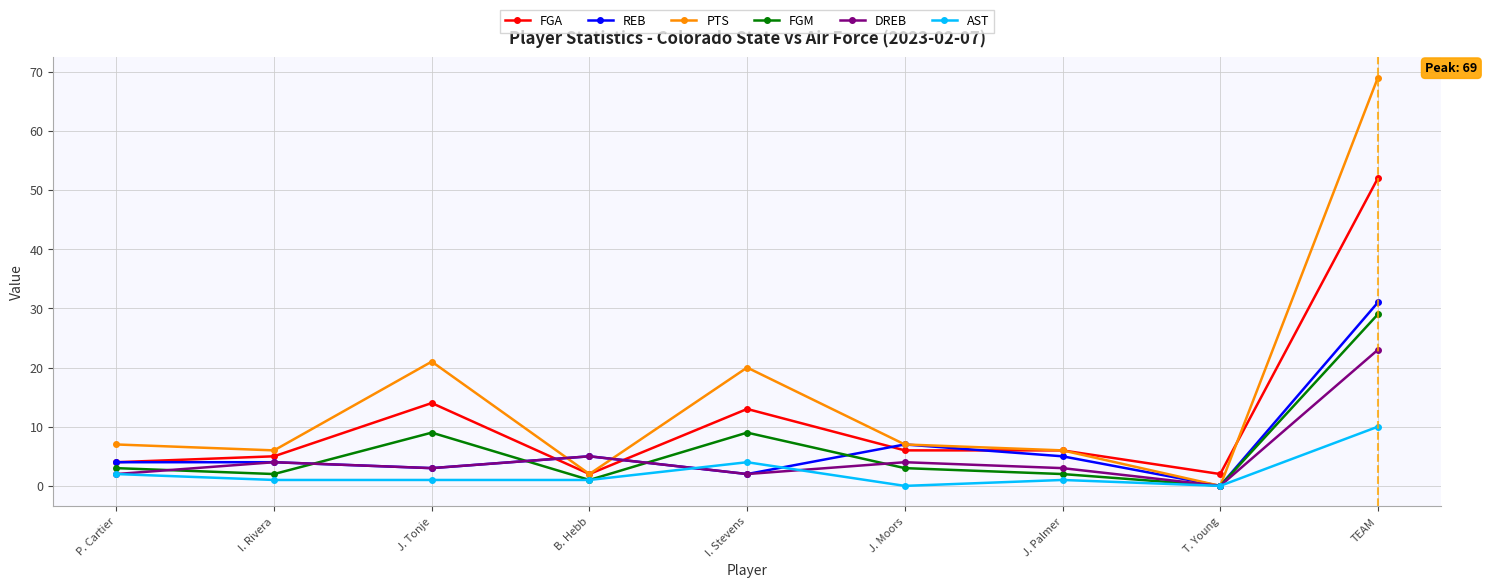

Where is the first local maximum for FGA?

J. Tonje